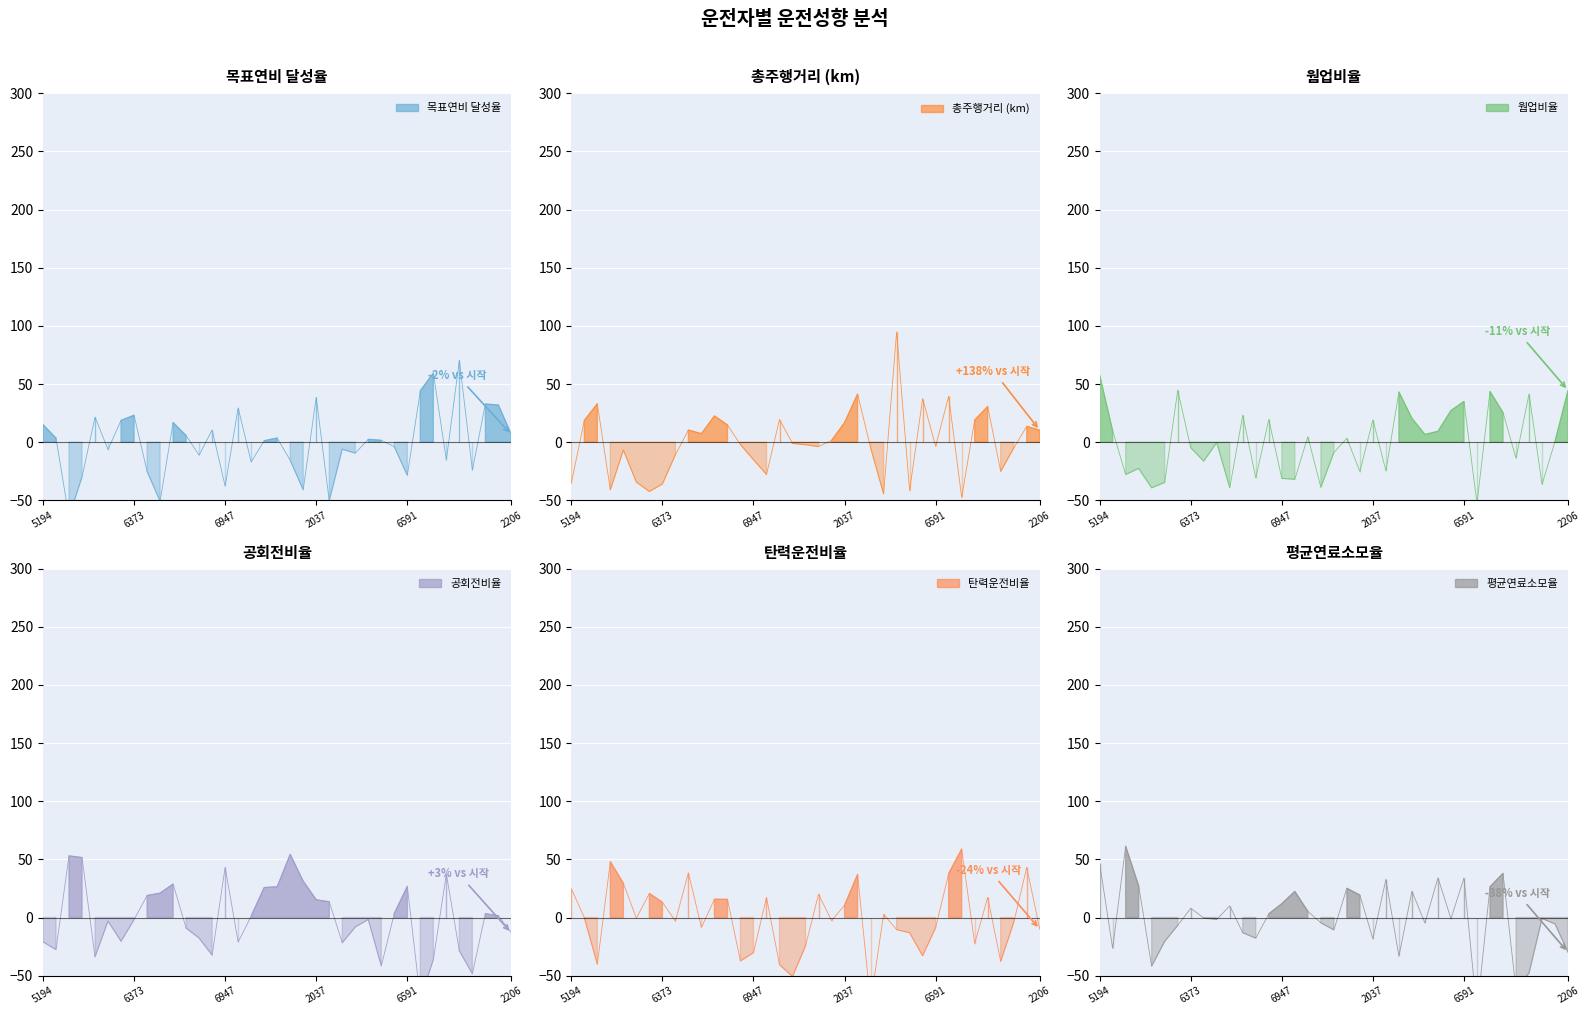

What is the approximate value of 평균연료소모율 at 4119?

22.7